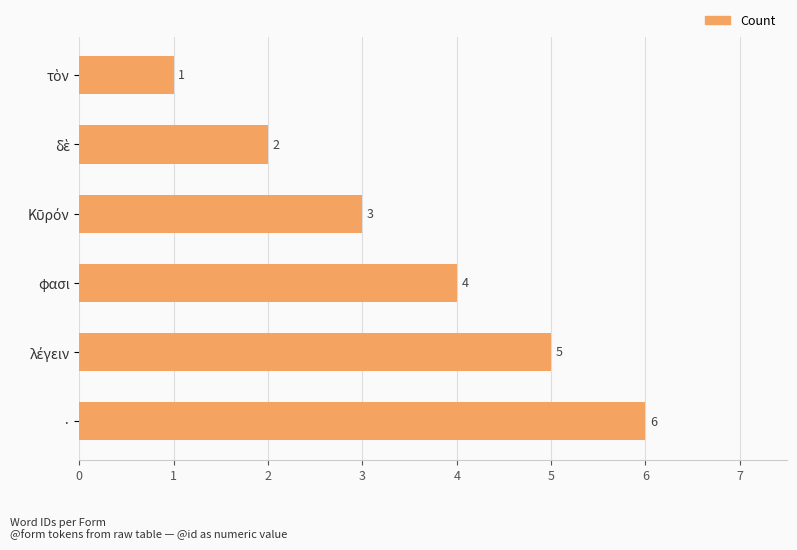

Count the values in the range 2 to 5.

4